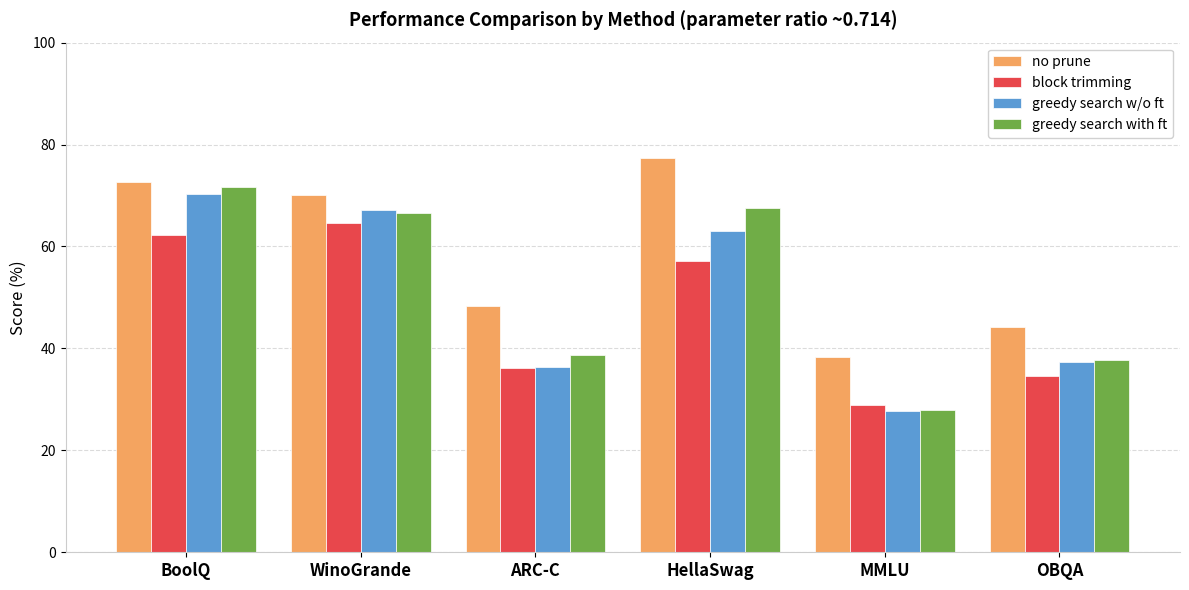

Is the value of block trimming at BoolQ greater than the value of greedy search w/o ft at ARC-C?

Yes